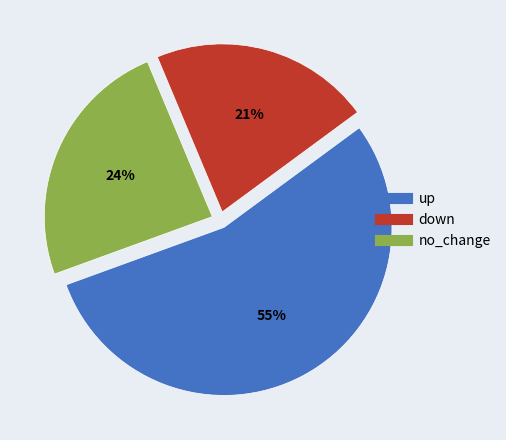

How many slices are in this pie chart?

3